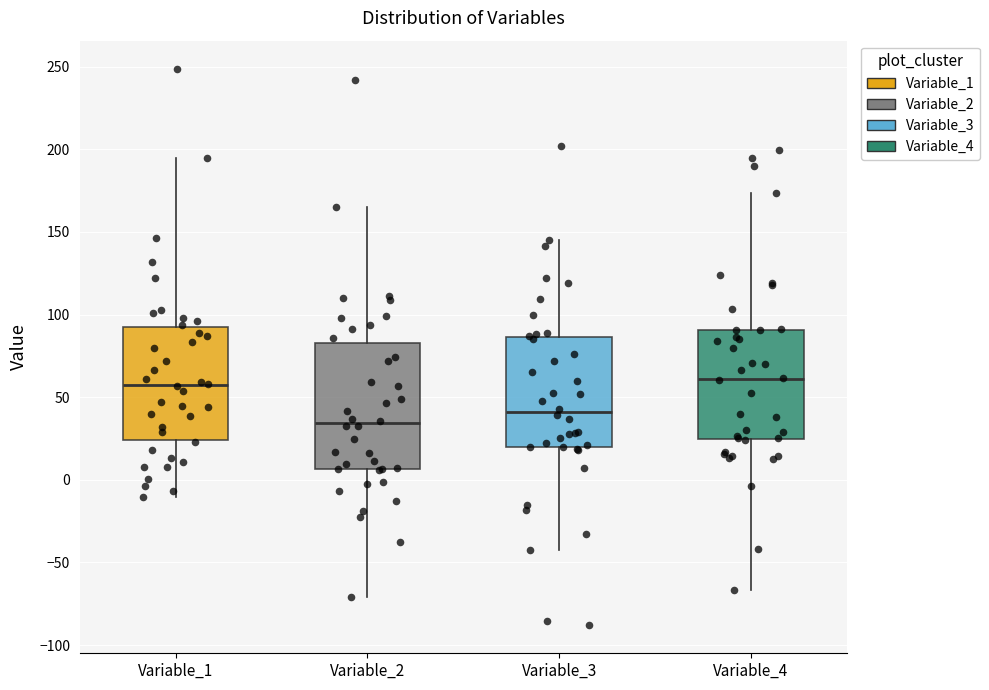

Comparing the boxes themselves (not the whiskers), which one is the tallest?

Variable_2